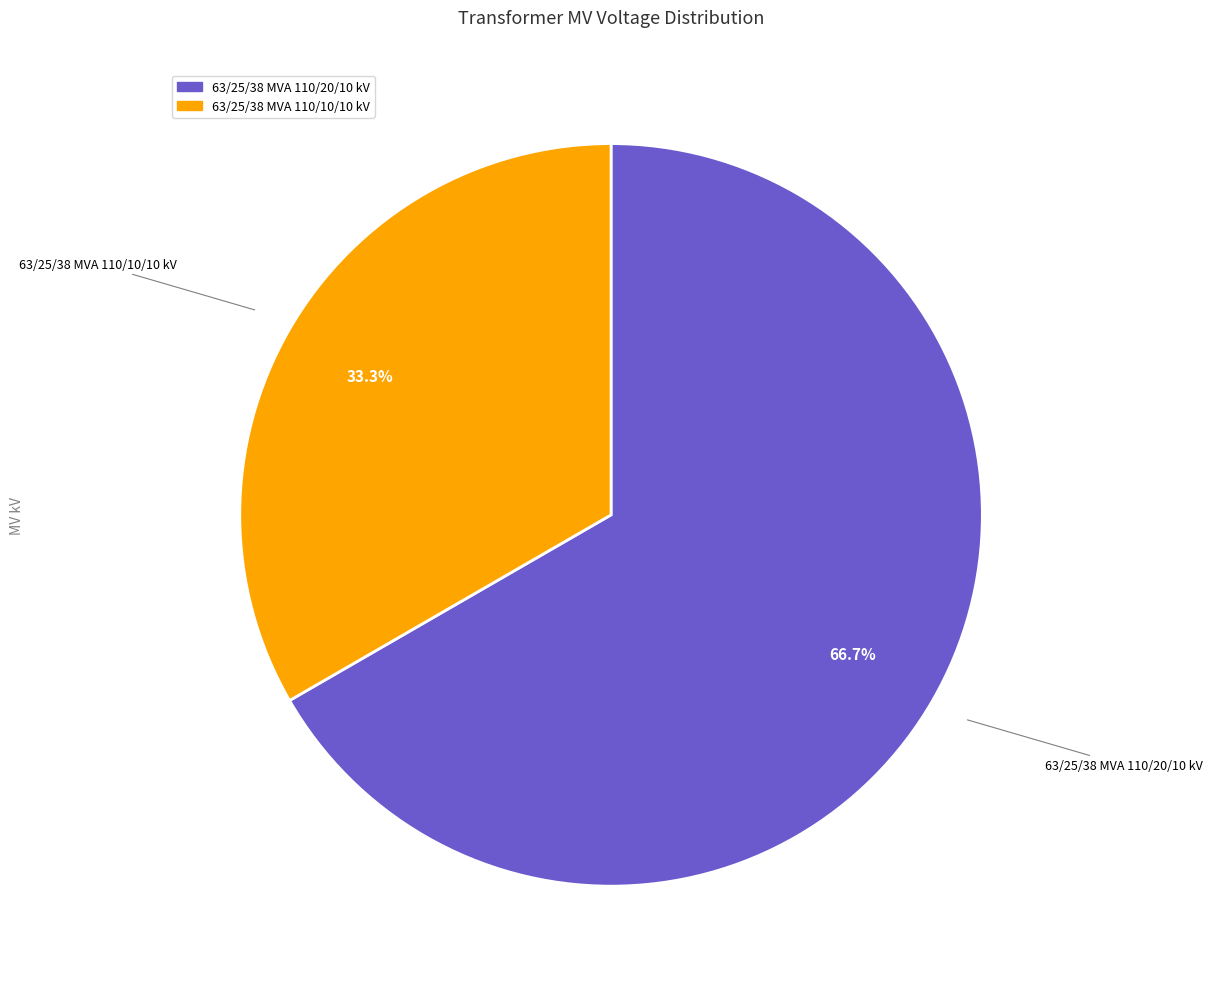

Rank the categories by value from highest to lowest.

63/25/38 MVA 110/20/10 kV, 63/25/38 MVA 110/10/10 kV